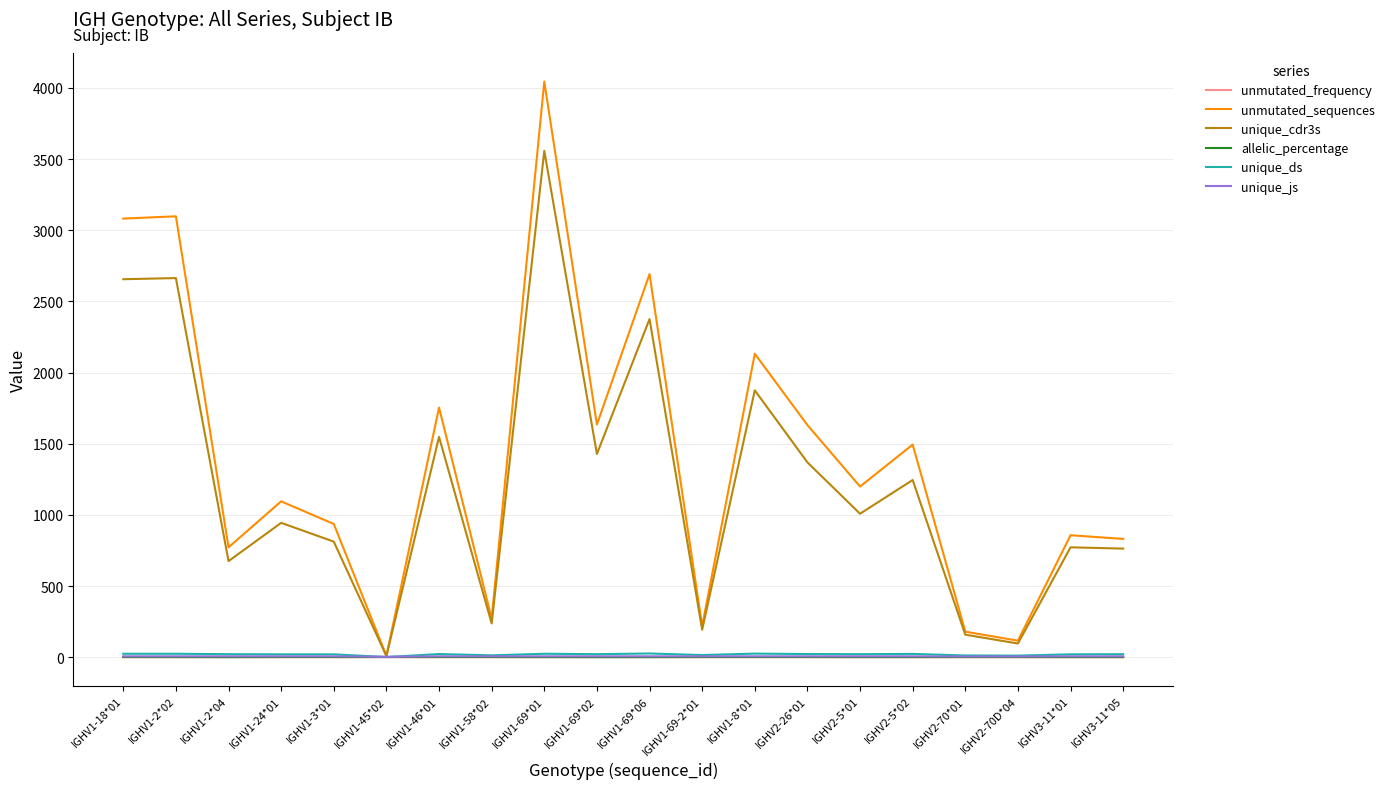

What is the highest value of the unique_cdr3s series?

3558.0